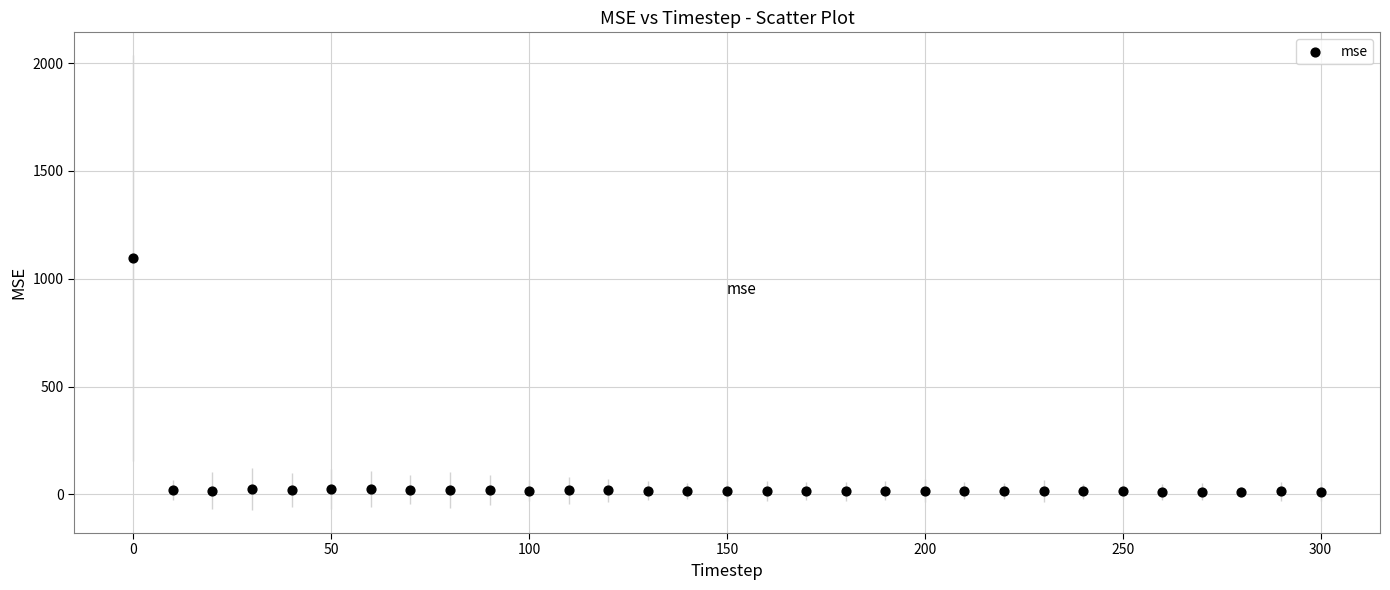

What is the range of Y values (max minus min)?

1082.8